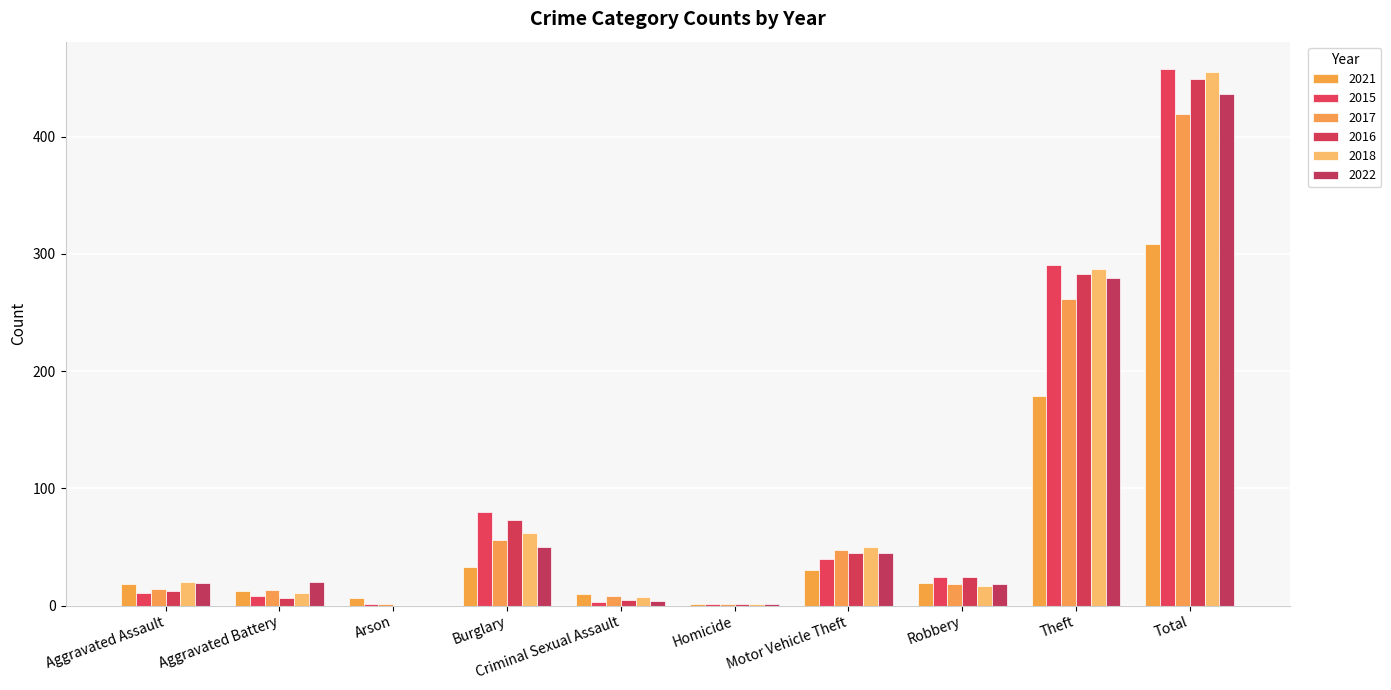

The 2016 series shows 1 at Homicide. True or false?

True